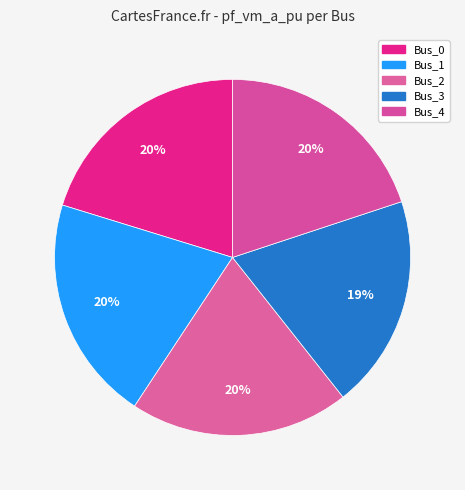

How many segments does this pie chart have?

5